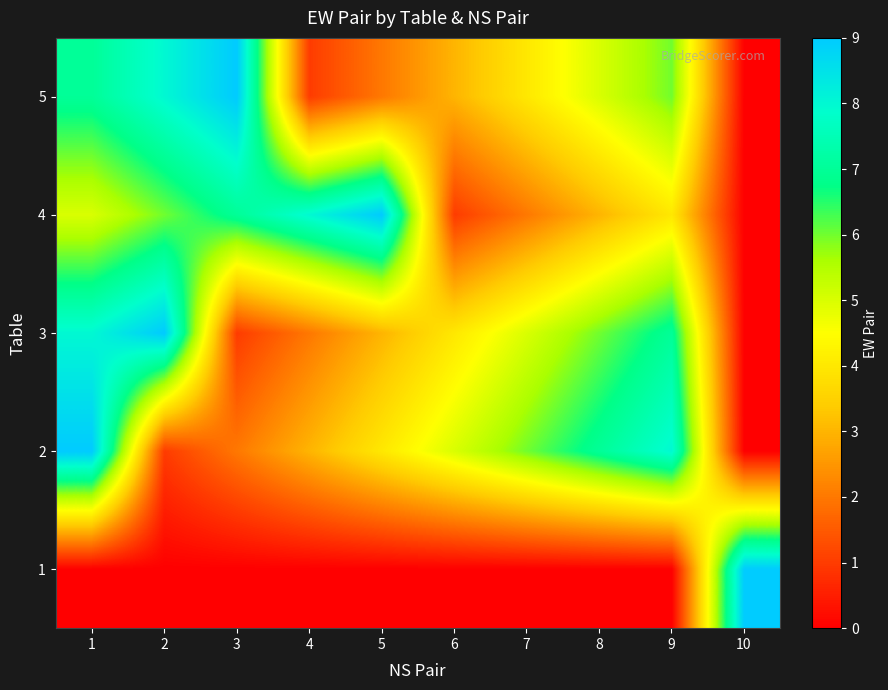

Reading left to right, extract all data points from this chart.

1: 1=0	2=0	3=0	4=0	5=0	6=0	7=0	8=0	9=0	10=9
2: 1=9	2=1	3=2	4=3	5=4	6=5	7=6	8=7	9=8	10=0
3: 1=8	2=9	3=1	4=2	5=3	6=4	7=5	8=6	9=7	10=0
4: 1=5	2=6	3=7	4=8	5=9	6=1	7=2	8=3	9=4	10=0
5: 1=7	2=8	3=9	4=1	5=2	6=3	7=4	8=5	9=6	10=0